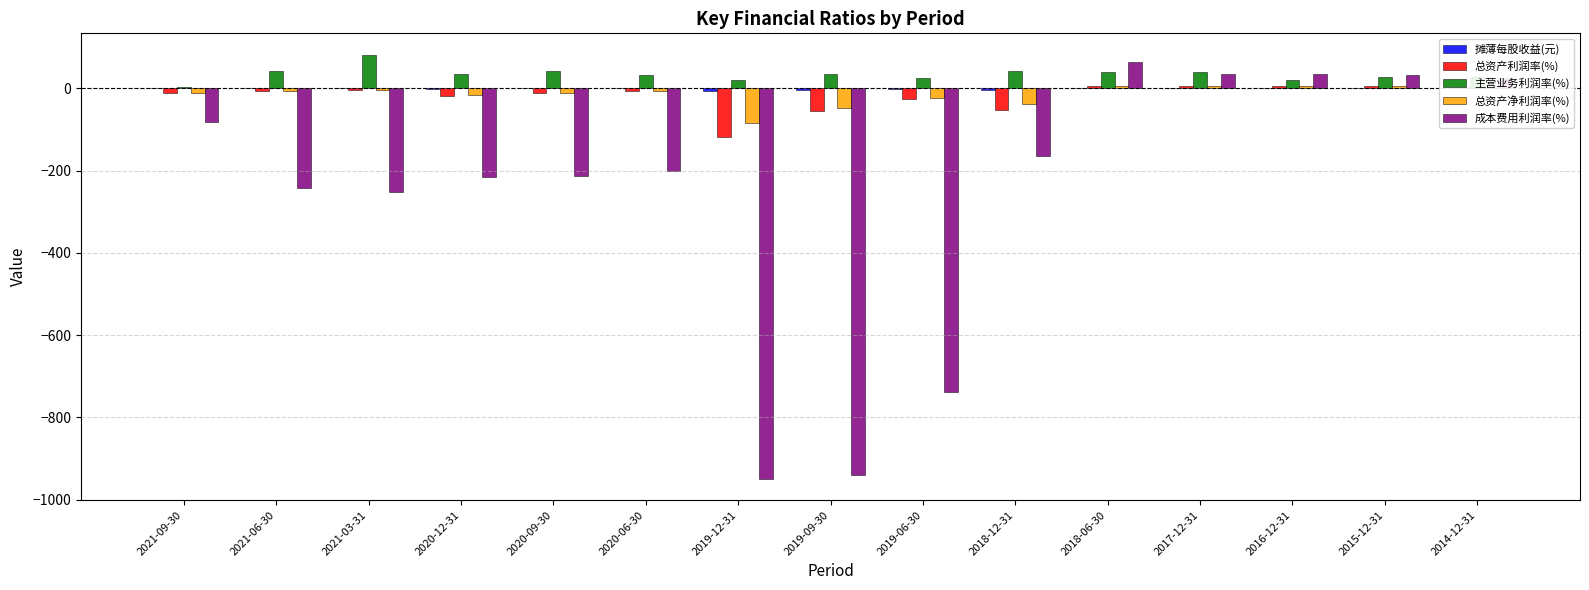

What is the sum of all 主营业务利润率(%) values?

509.9